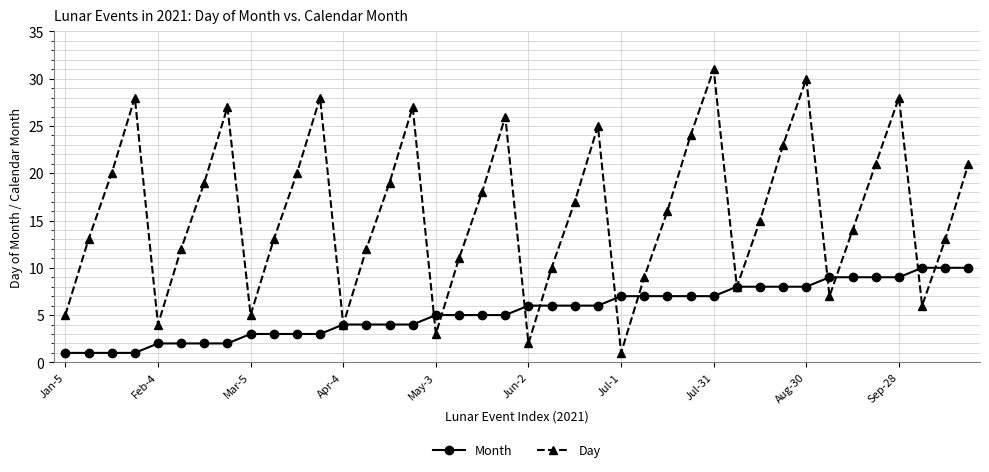

True or false: Day and Month intersect in this chart.

True